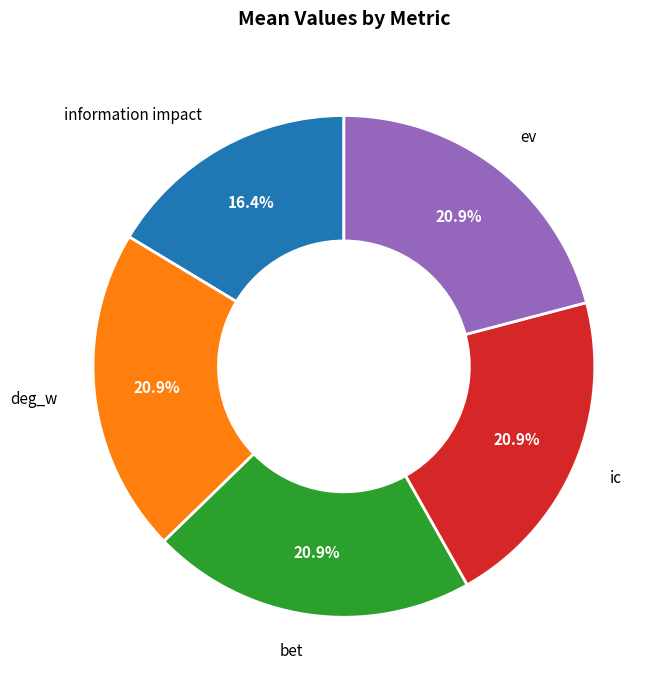

Combined, do ev and information impact account for over 50%?

No